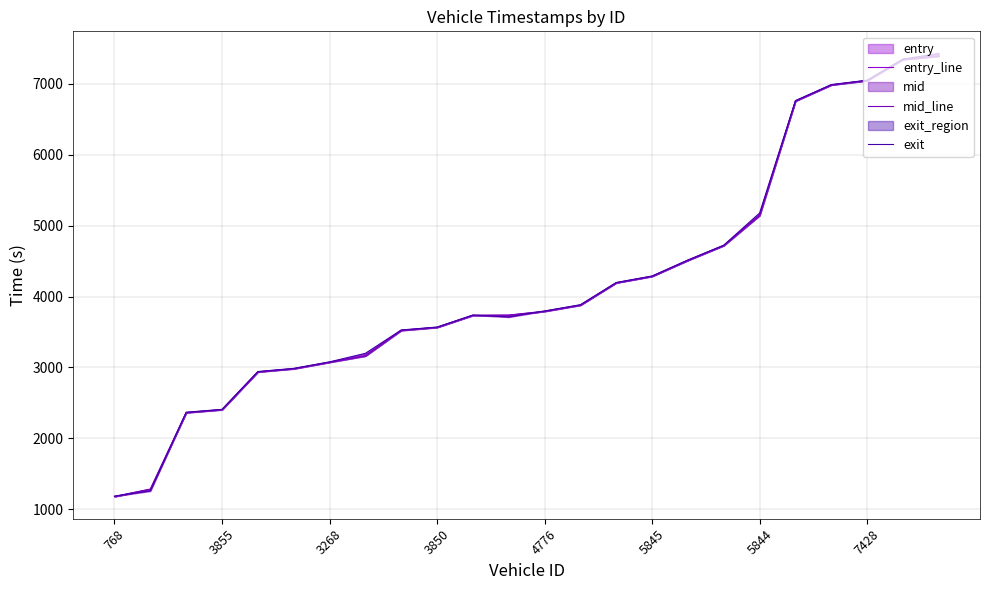

After their last crossing, which series has the higher values: exit or entry_line?

exit